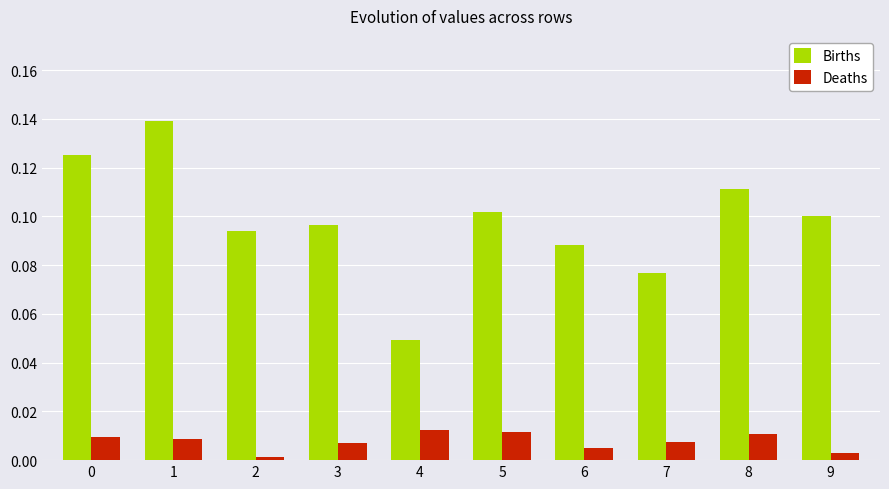

Which series has the largest range (max minus min)?

Births